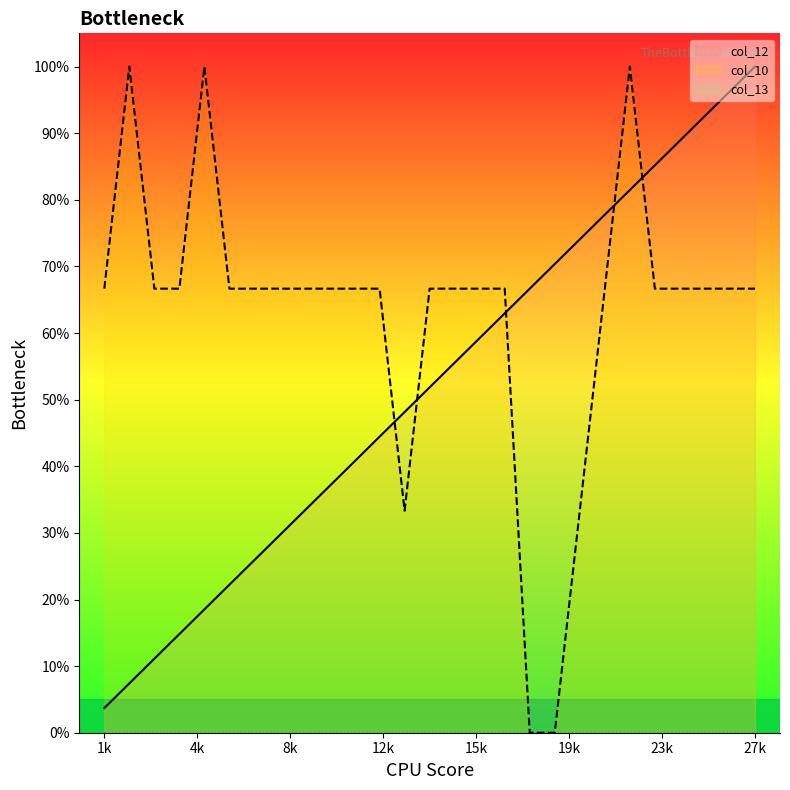

Which series has the largest total across all categories?

col_10